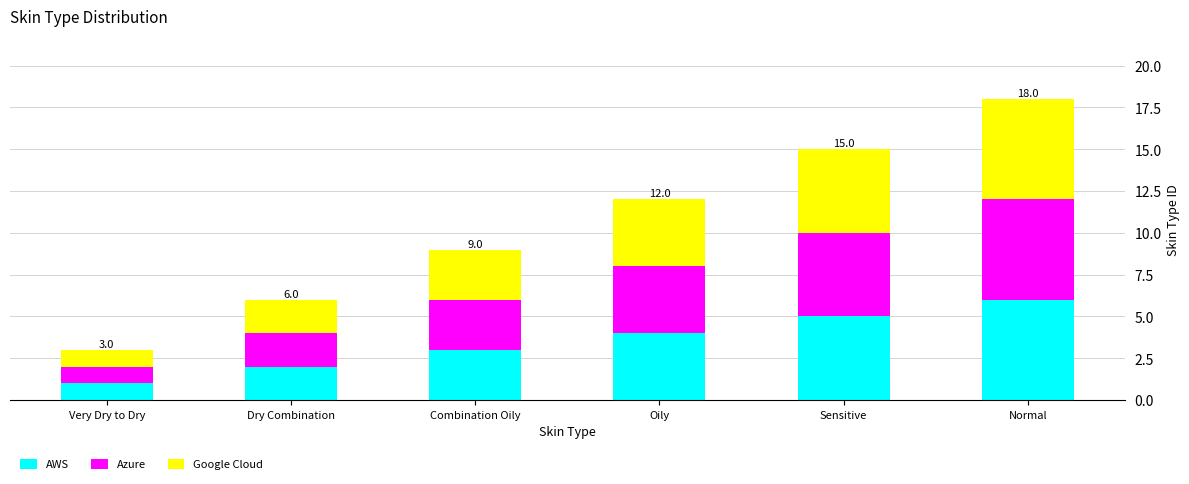

List the labels in order of AWS value, smallest first.

Very Dry to Dry, Dry Combination, Combination Oily, Oily, Sensitive, Normal